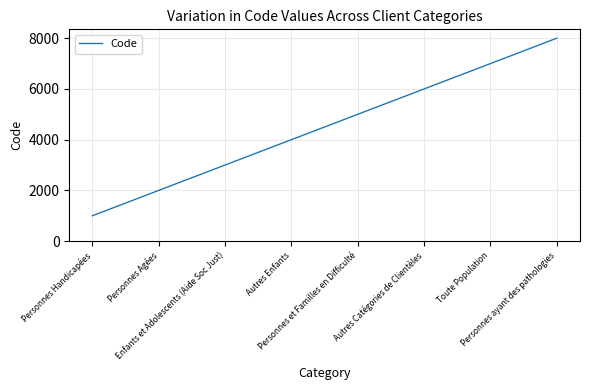

Which label corresponds to the largest value in the chart?

Personnes ayant des pathologies